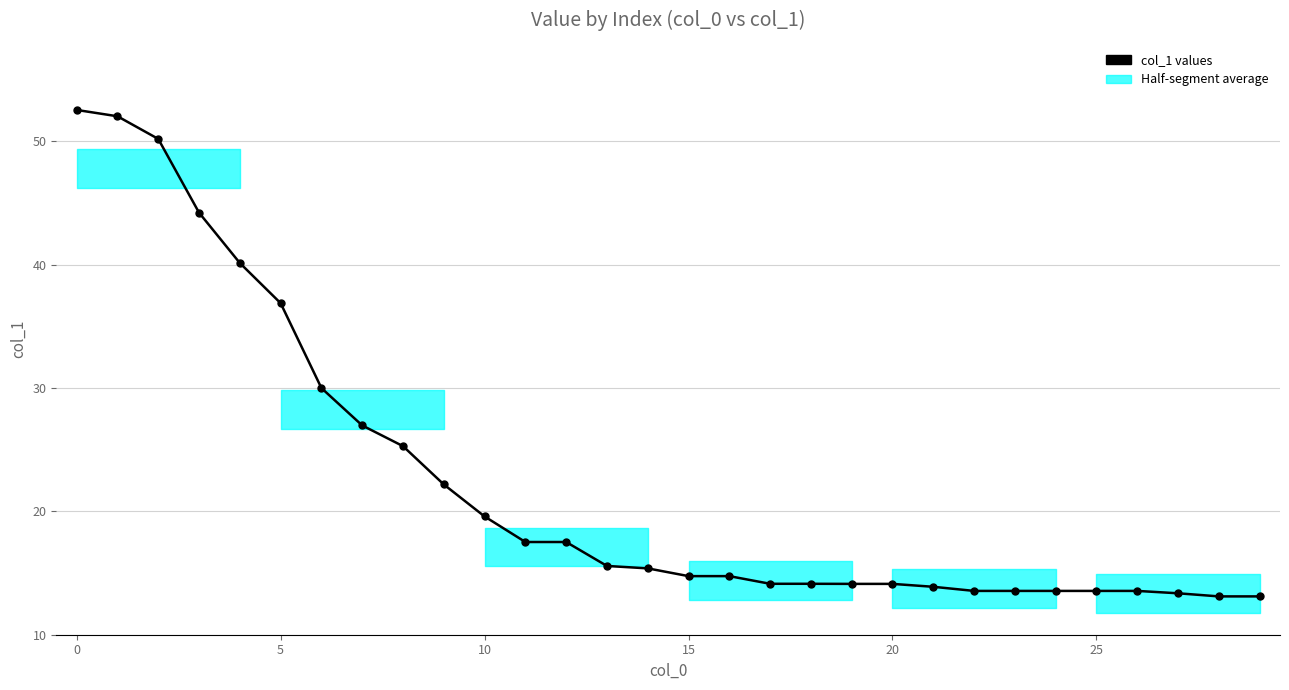

What is the sum of all values?

673.3